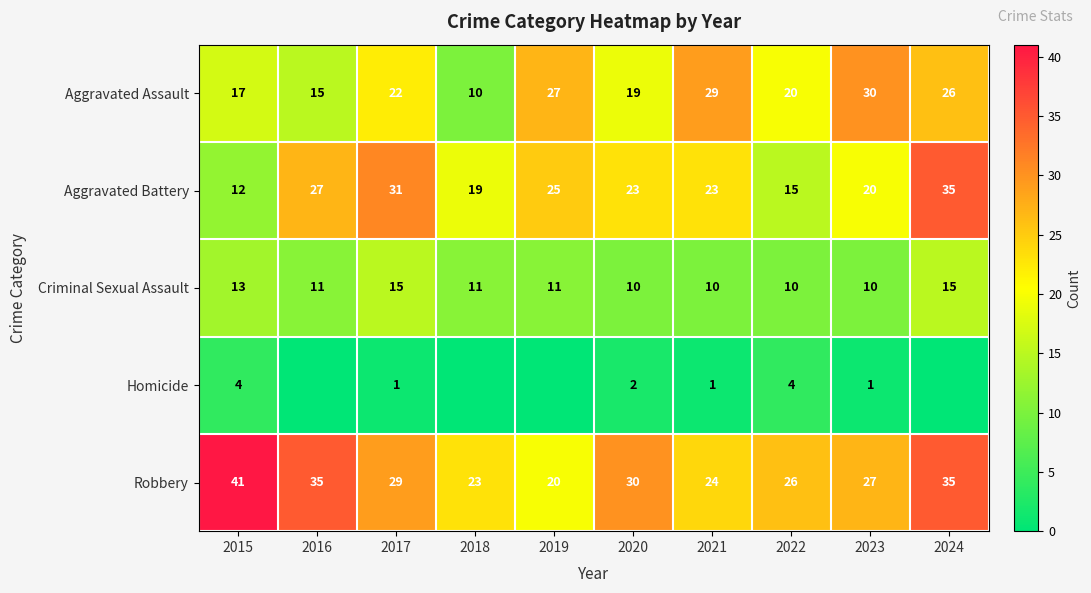

How many data points does each series have?

10